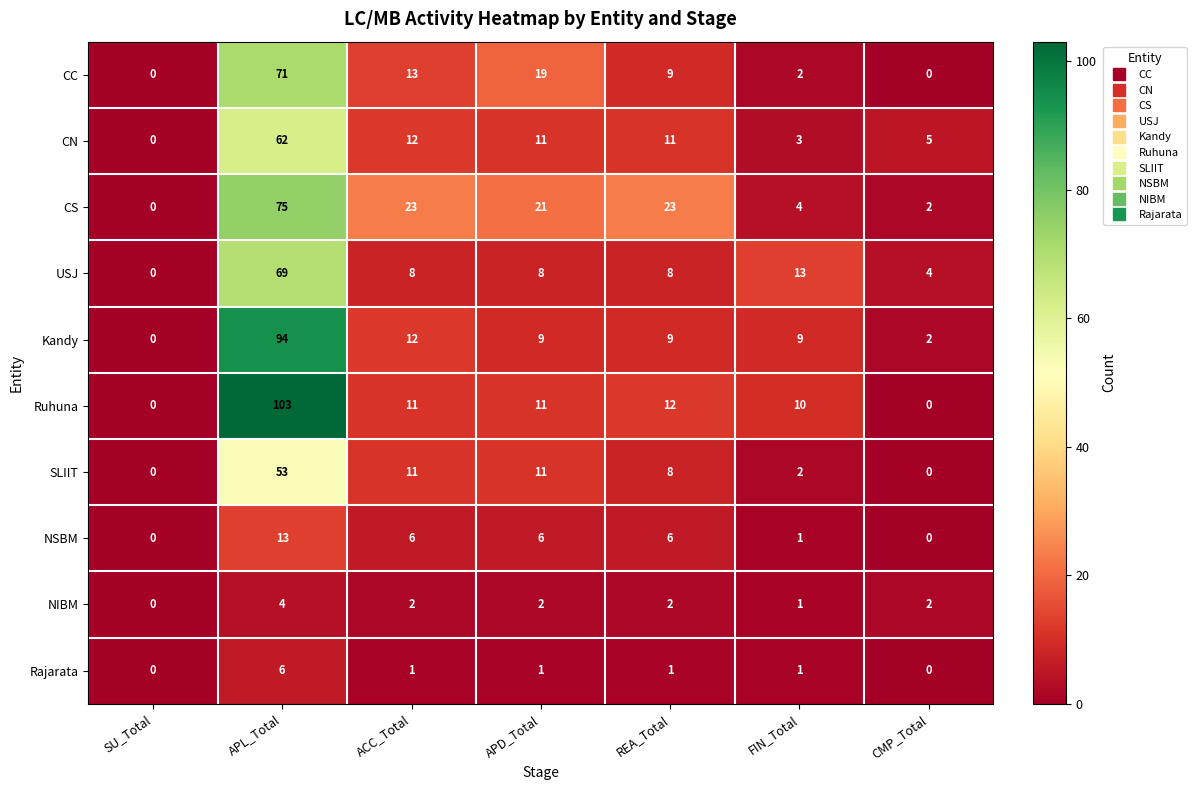

Which series has the largest total across all categories?

CS